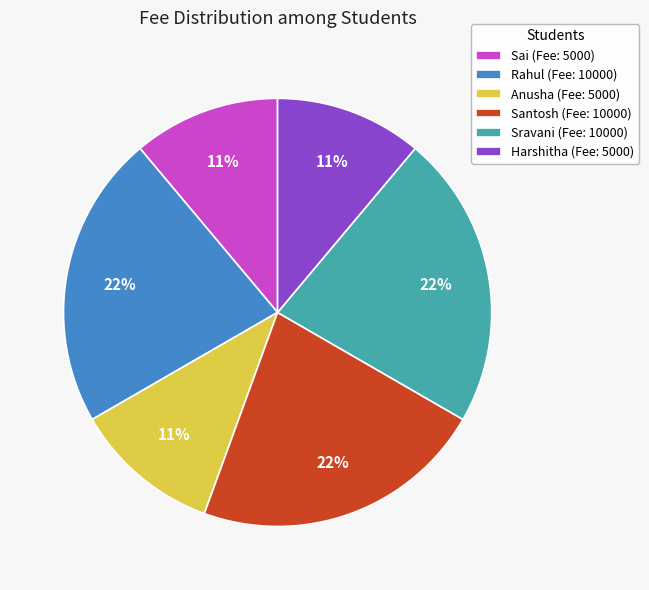

True or false: Sai accounts for 20% of the total.

False